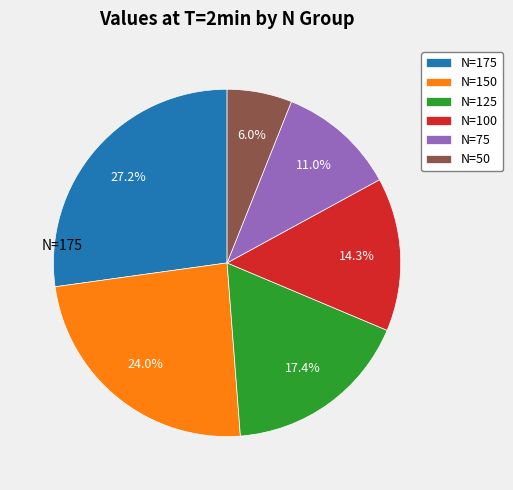

How many segments does this pie chart have?

6